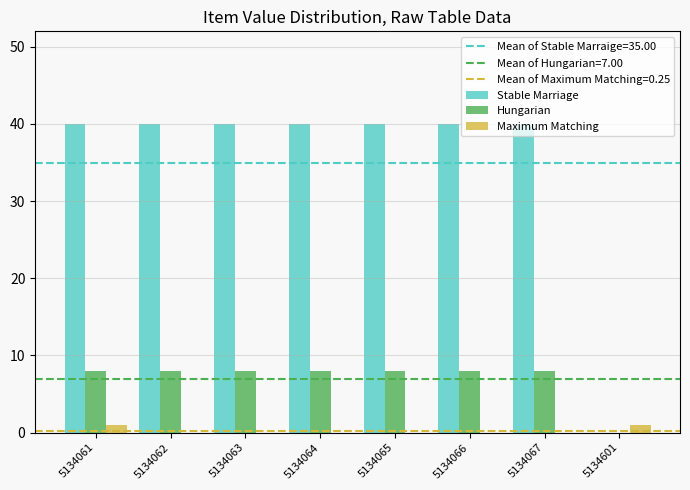

What is the total value across all series at 5134062?

48